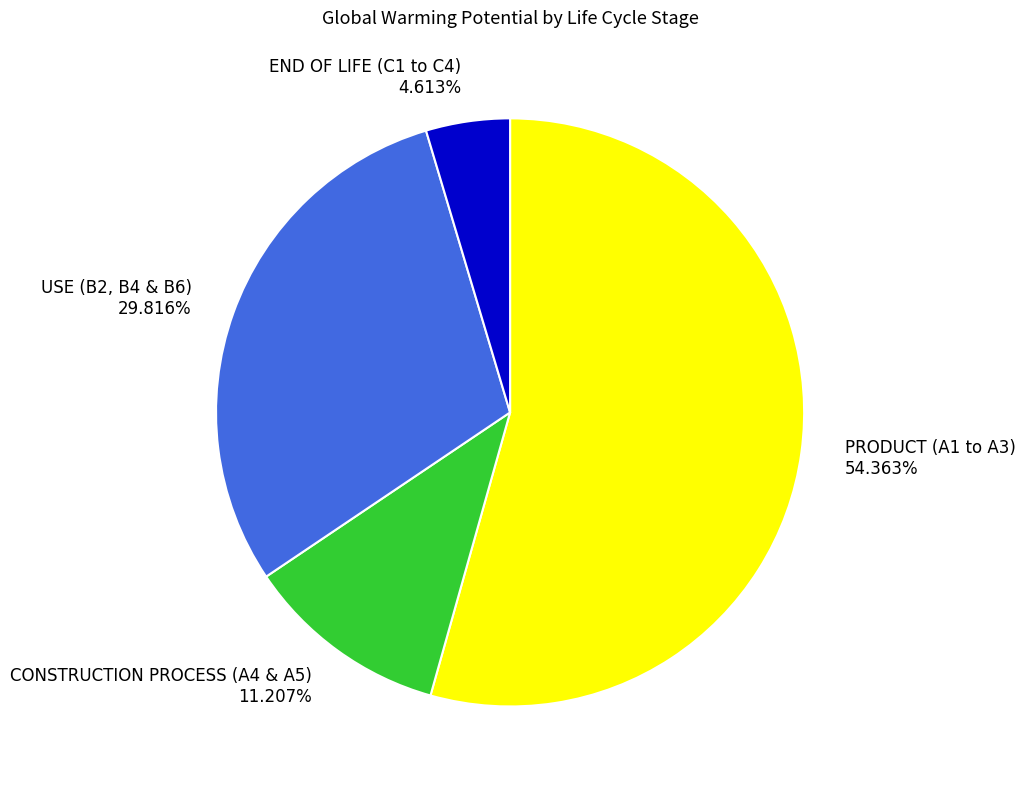

Count the number of slices in the pie.

4